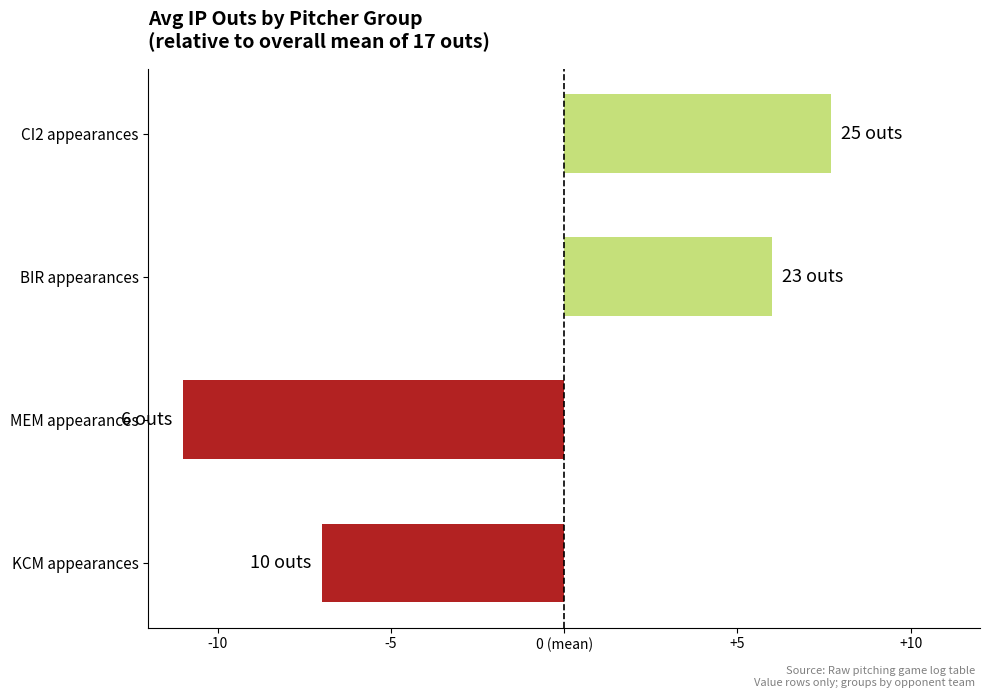

Are the bars horizontal?

Yes